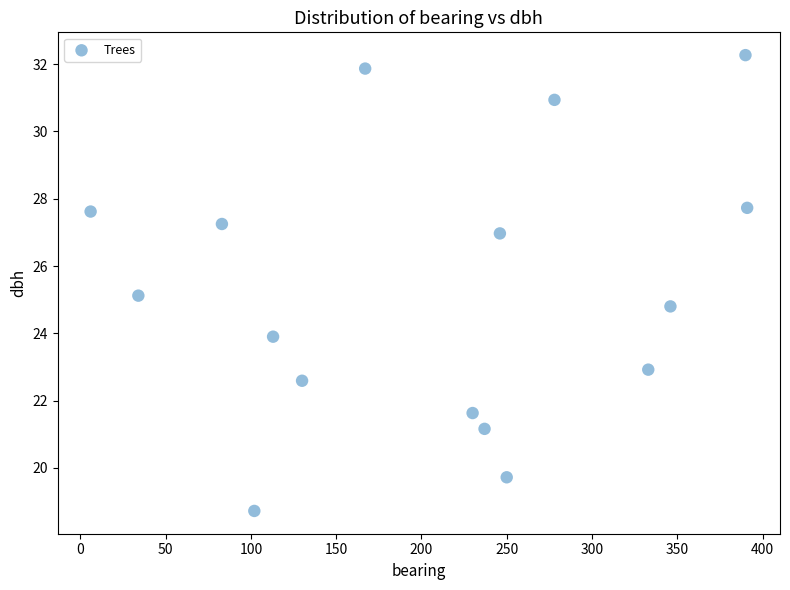

What is the range of X values (max minus min)?

385.0